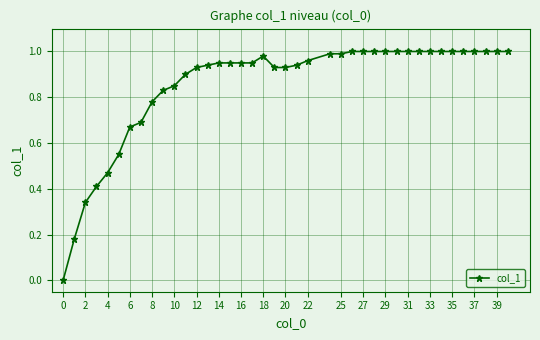

What is the sum of all values?

34.1